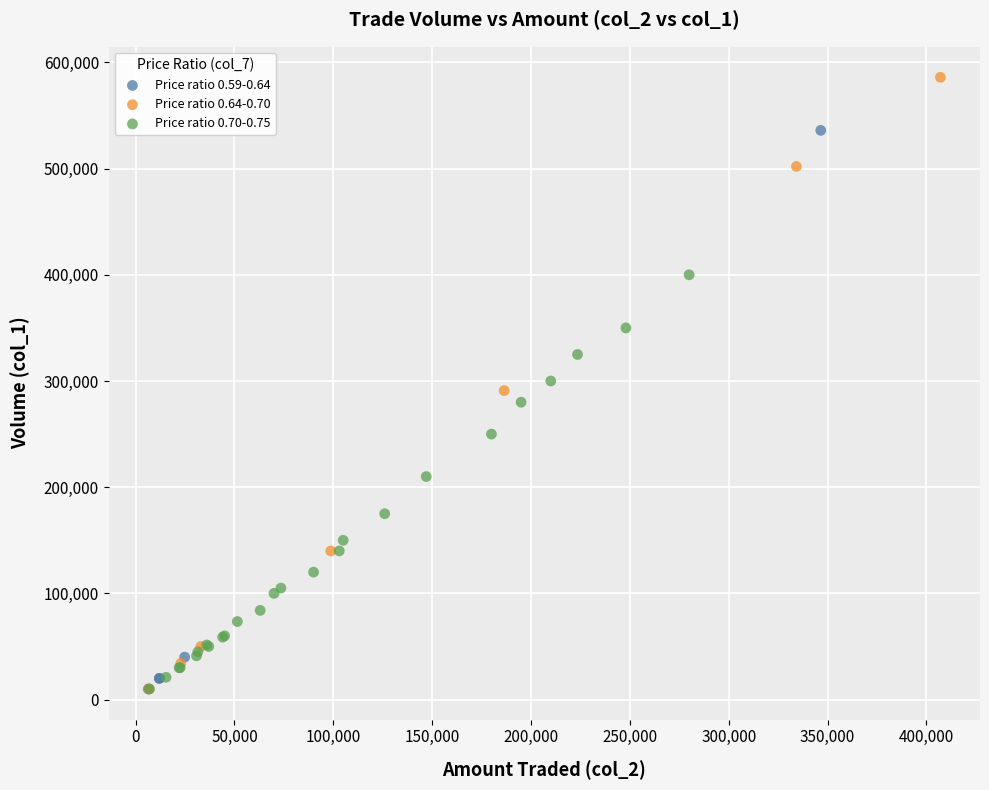

Which series contains the highest Y value?

Price ratio 0.64-0.70